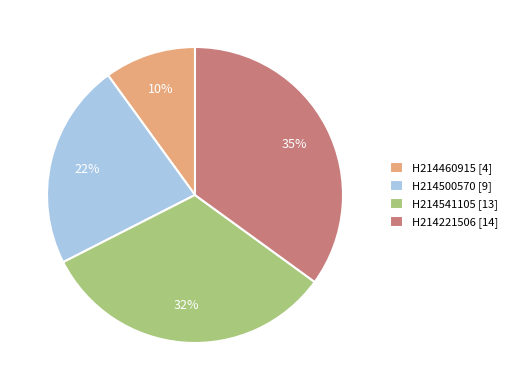

Is the sum of H214500570 [9] and H214541105 [13] greater than half?

Yes